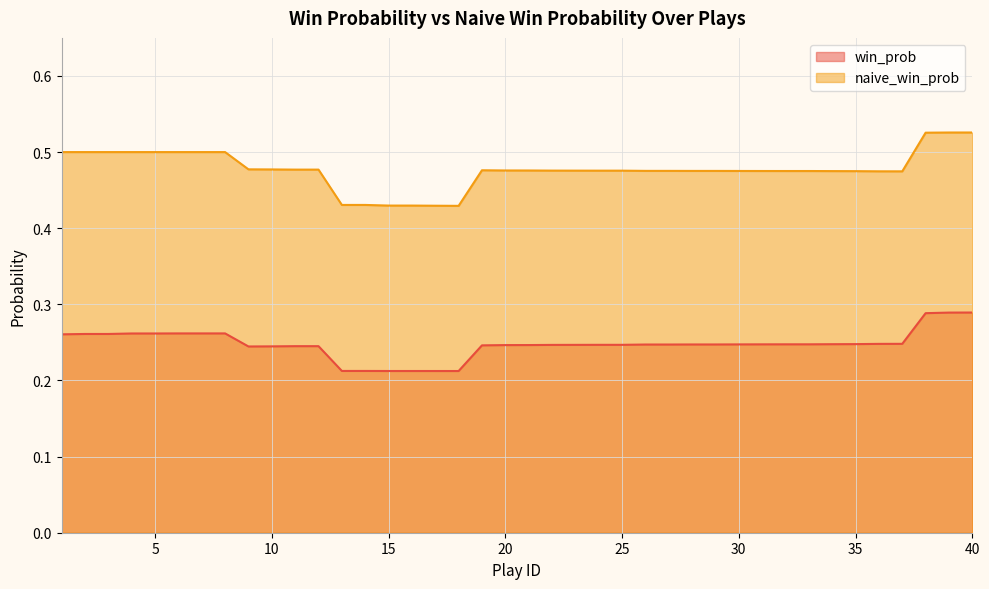

Rank the series by their average value, from lowest to highest.

win_prob, naive_win_prob